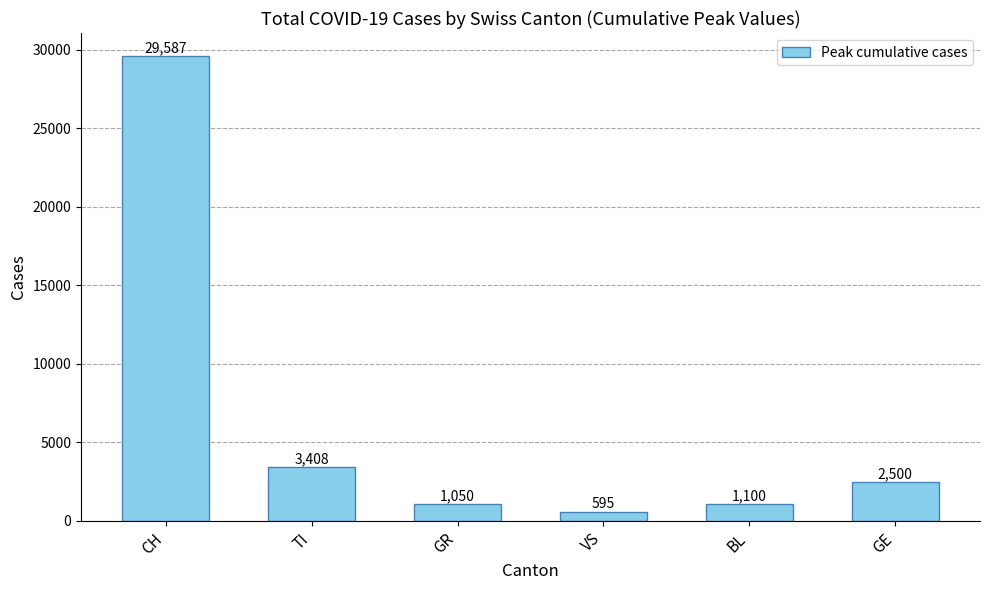

Reading left to right, transcribe all the data shown in this chart.

CH=29587	TI=3408	GR=1050	VS=595	BL=1100	GE=2500